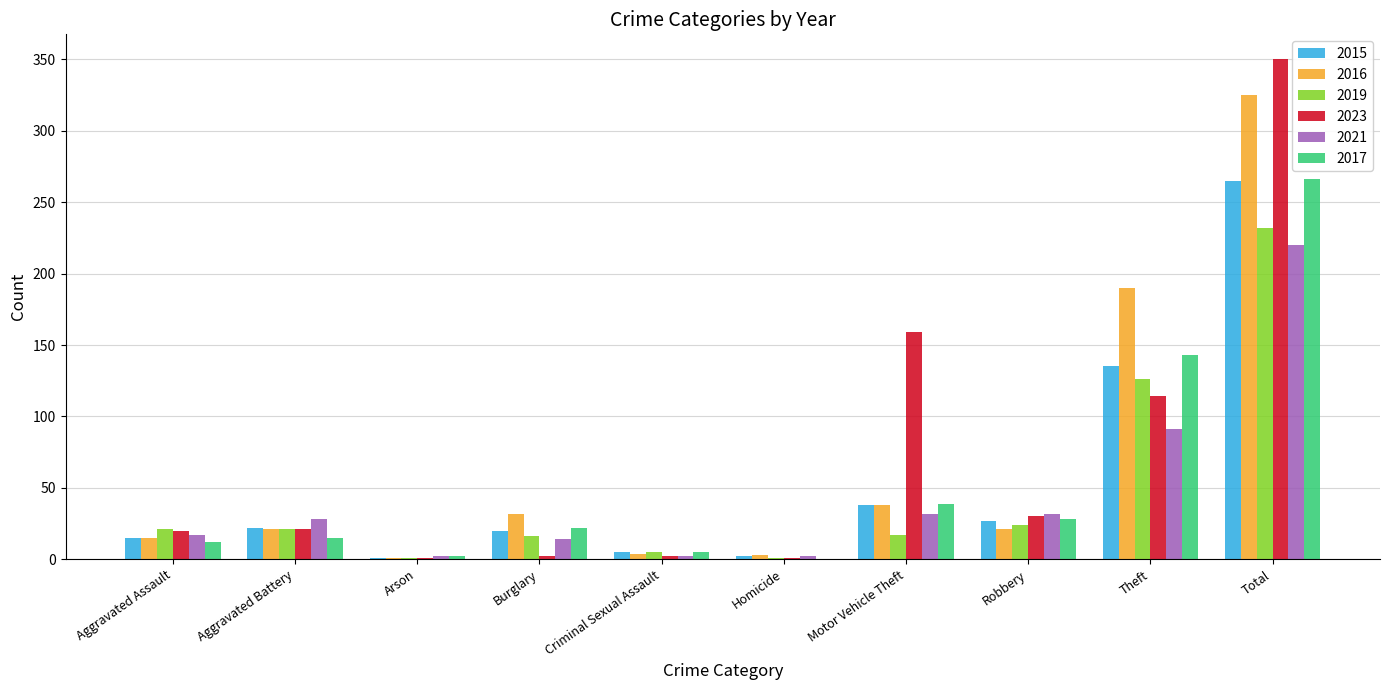

What are all the series names shown in the legend?

2015, 2016, 2019, 2023, 2021, 2017